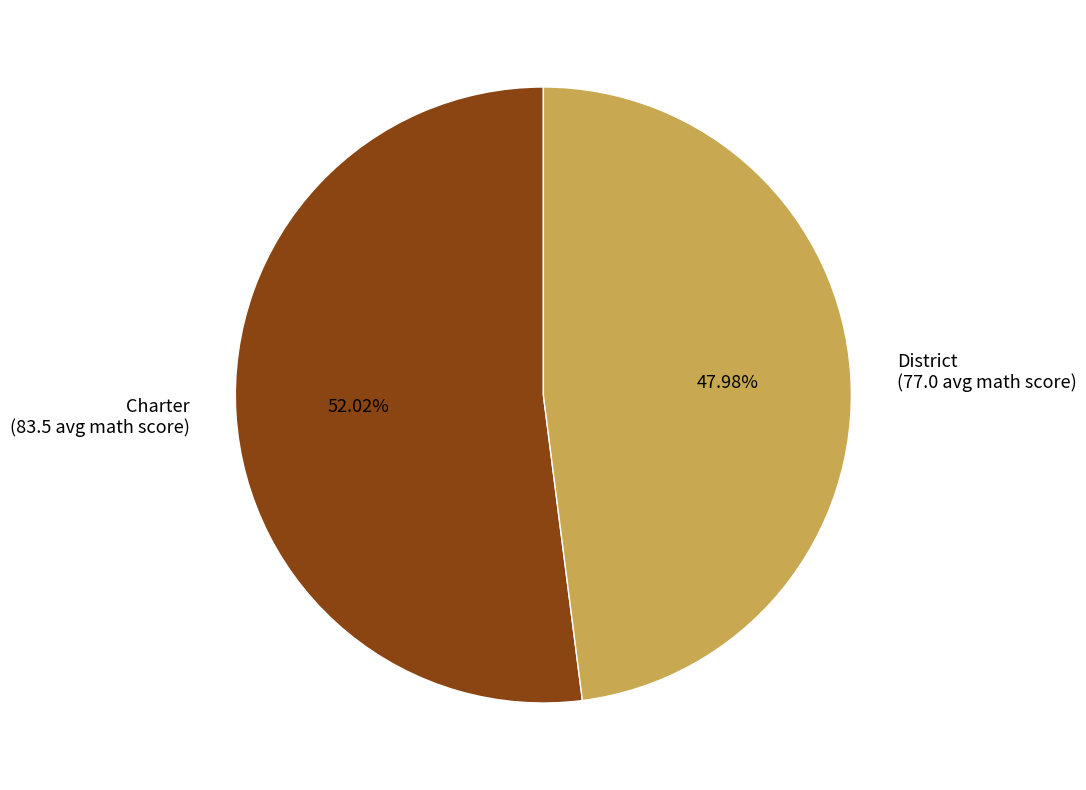

What is the ratio of the value at District to the value at Charter?

0.9